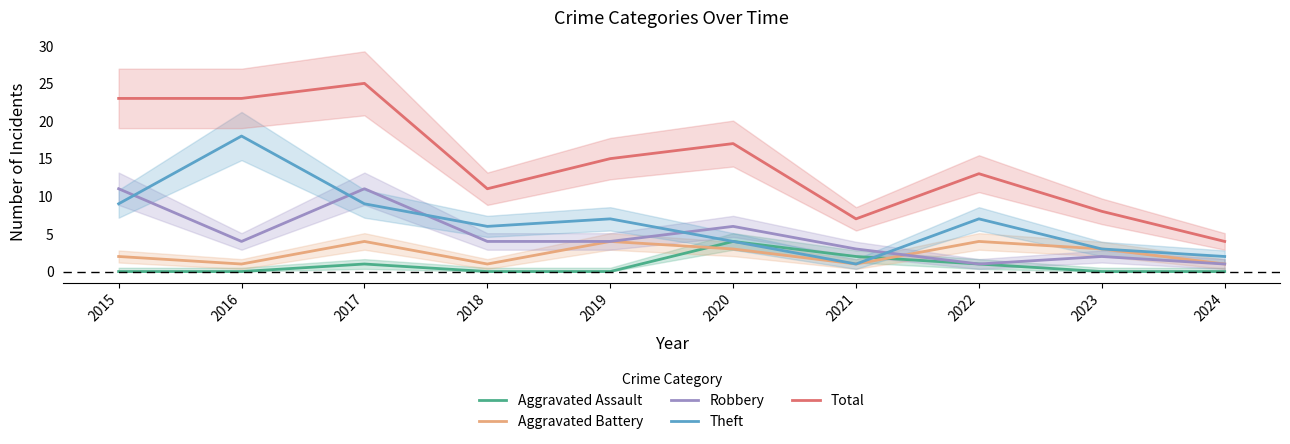

What is the difference between the highest and lowest values at 2016?

23